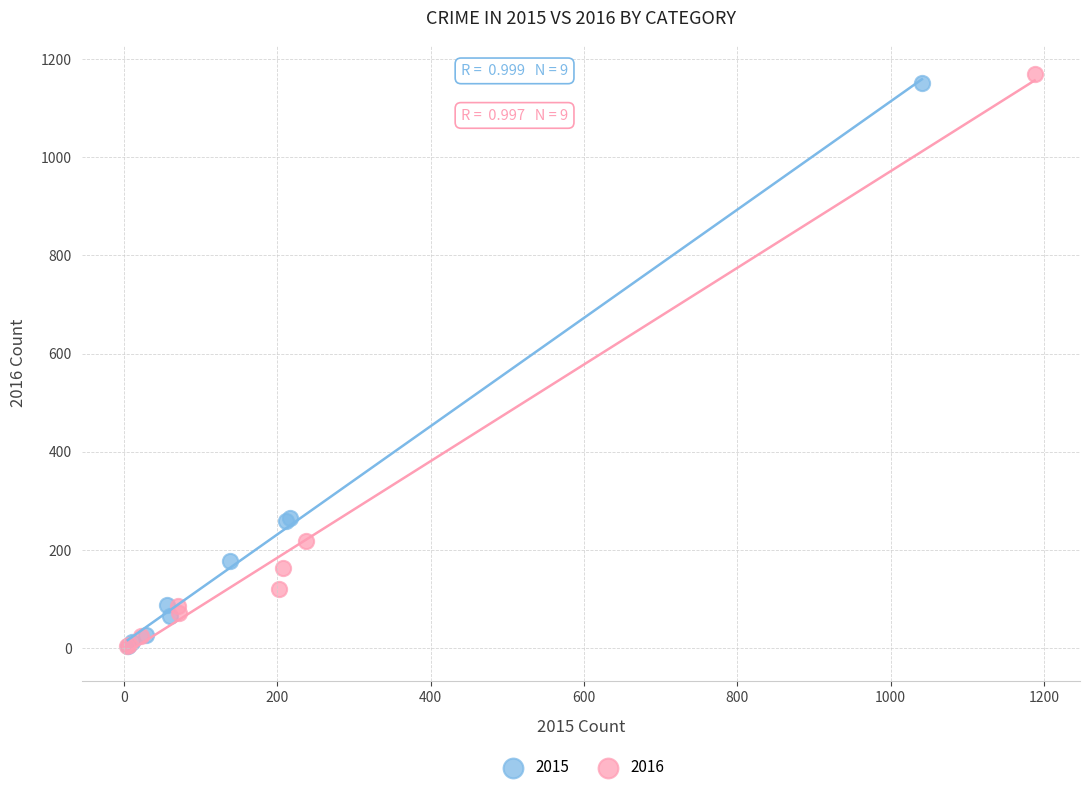

Which series has the largest Y range (max minus min)?

2016